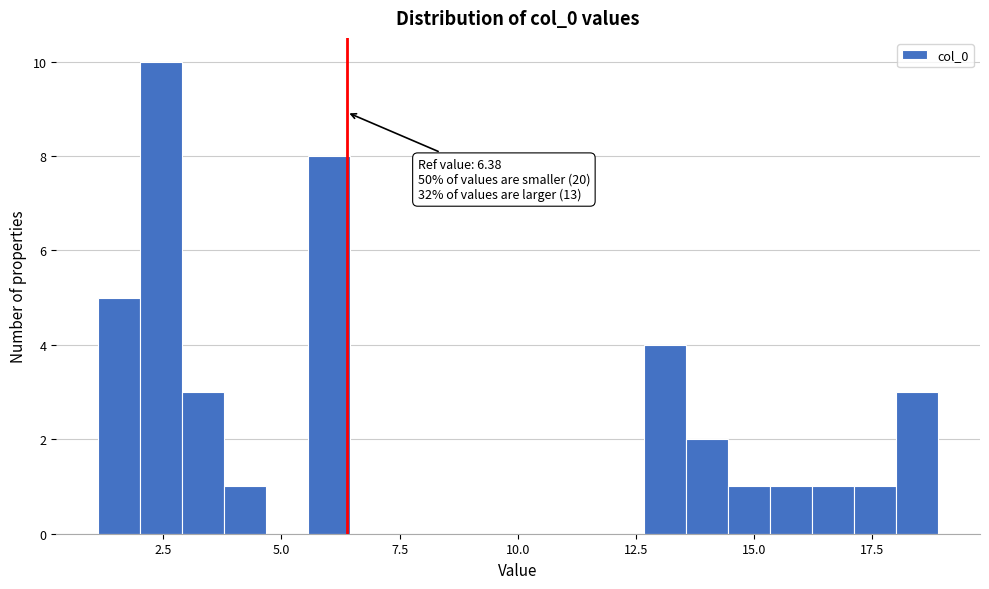

Read against the x-axis, roughly where is the centre of the tallest bar?

2.5